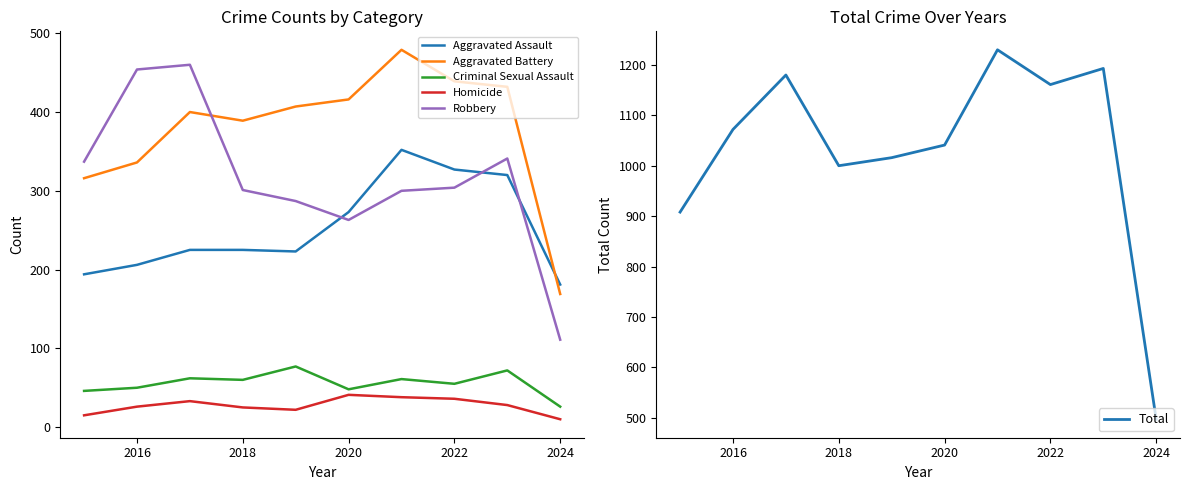

Is the value of Criminal Sexual Assault at 2018 greater than the value of Aggravated Battery at 2018?

No